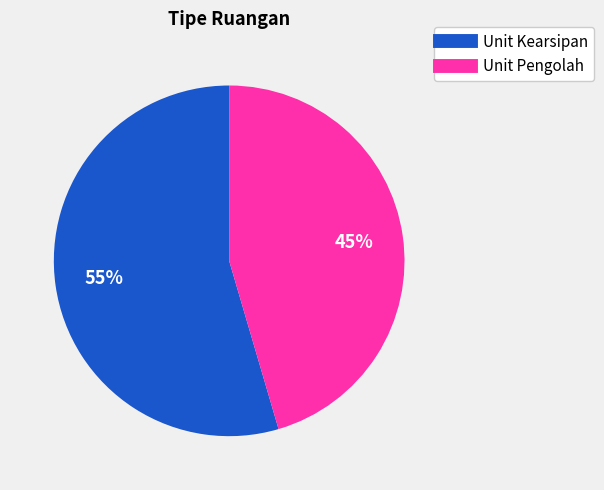

Count the number of slices in the pie.

2